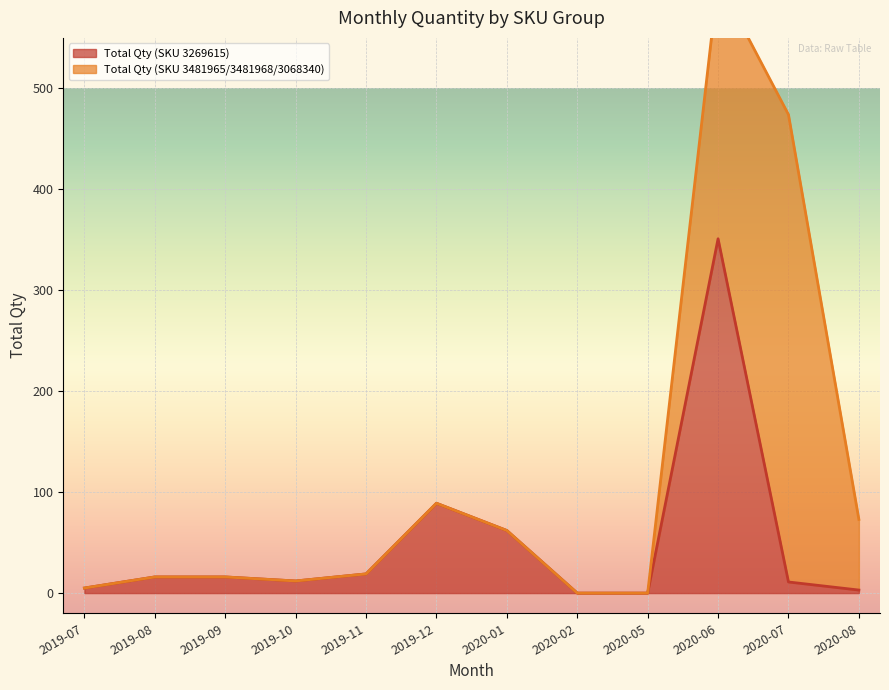

What is the change in value from 2019-09 to 2020-05?

-16